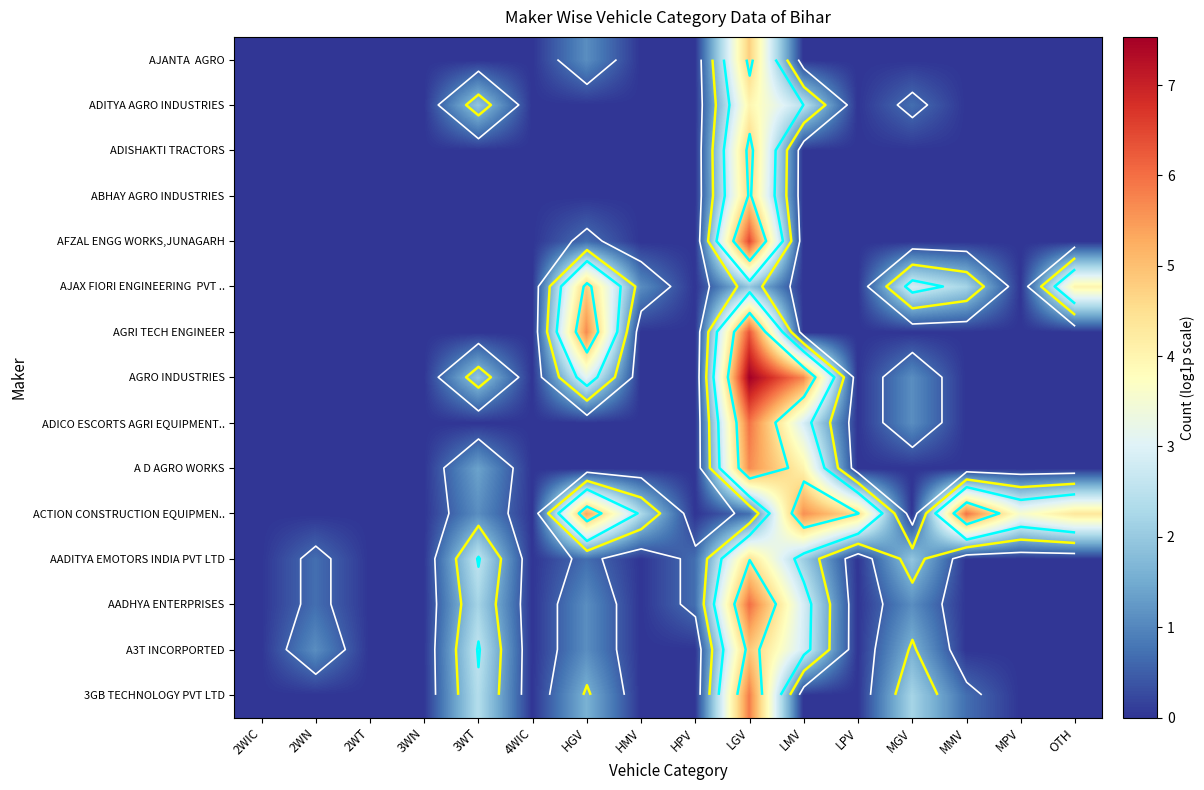

Between LGV and 4WIC, which is larger?

LGV